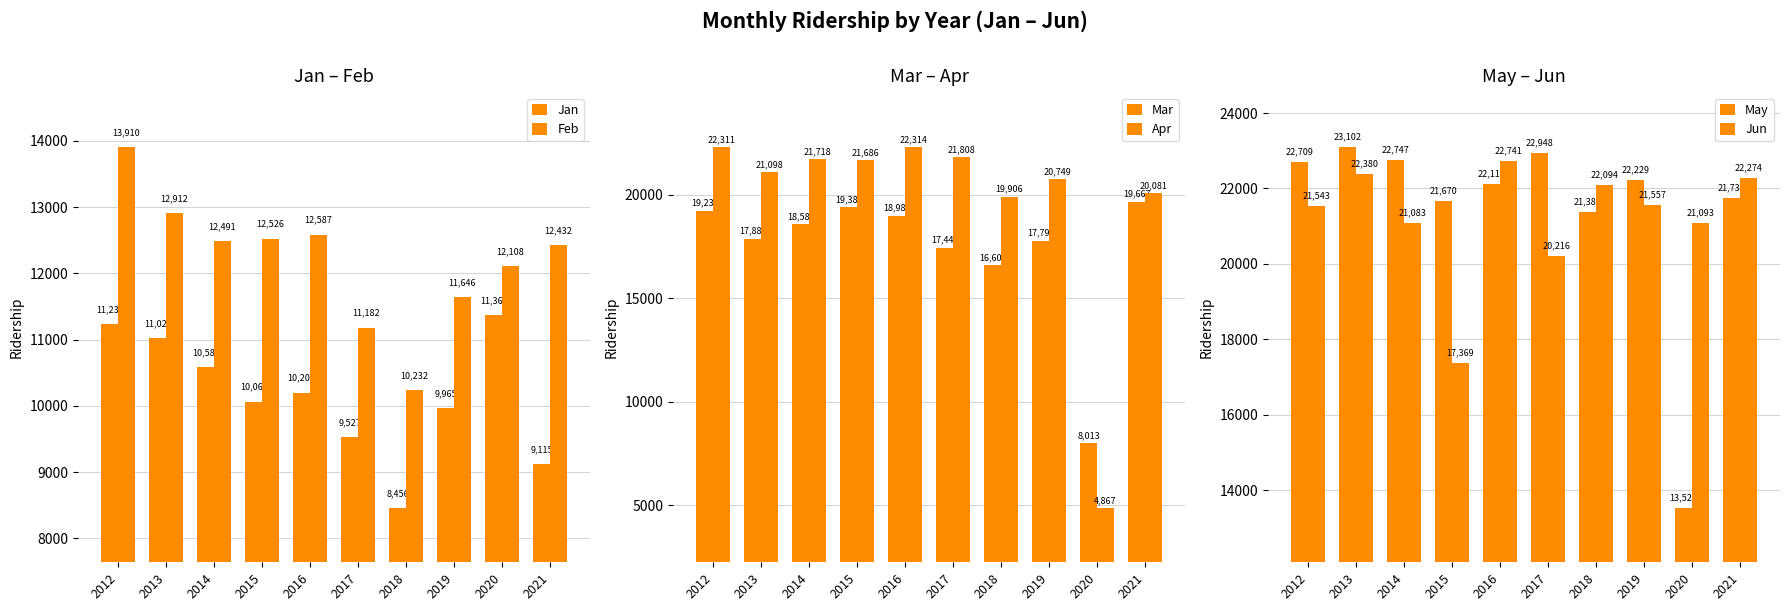

Reading left to right, list all the values displayed in this chart.

Jan: 11234	11022	10587	10064	10200	9527	8456	9965	11369	9115
Feb: 13910	12912	12491	12526	12587	11182	10232	11646	12108	12432
Mar: 19233	17887	18588	19389	18984	17448	16604	17793	8013	19667
Apr: 22311	21098	21718	21686	22314	21808	19906	20749	4867	20081
May: 22709	23102	22747	21670	22116	22948	21389	22229	13522	21738
Jun: 21543	22380	21083	17369	22741	20216	22094	21557	21093	22274